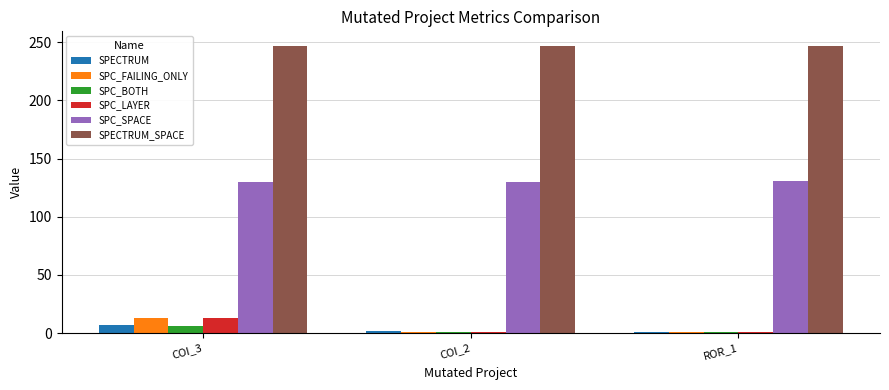

The value of SPC_FAILING_ONLY at COI_3 is 13. True or false?

True